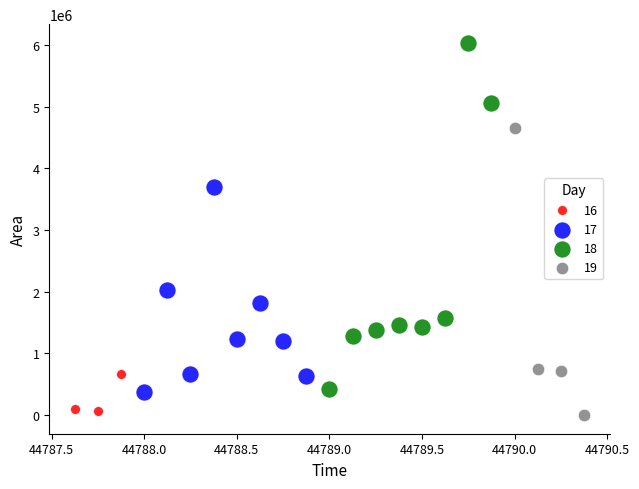

Which series contains the highest Y value?

18